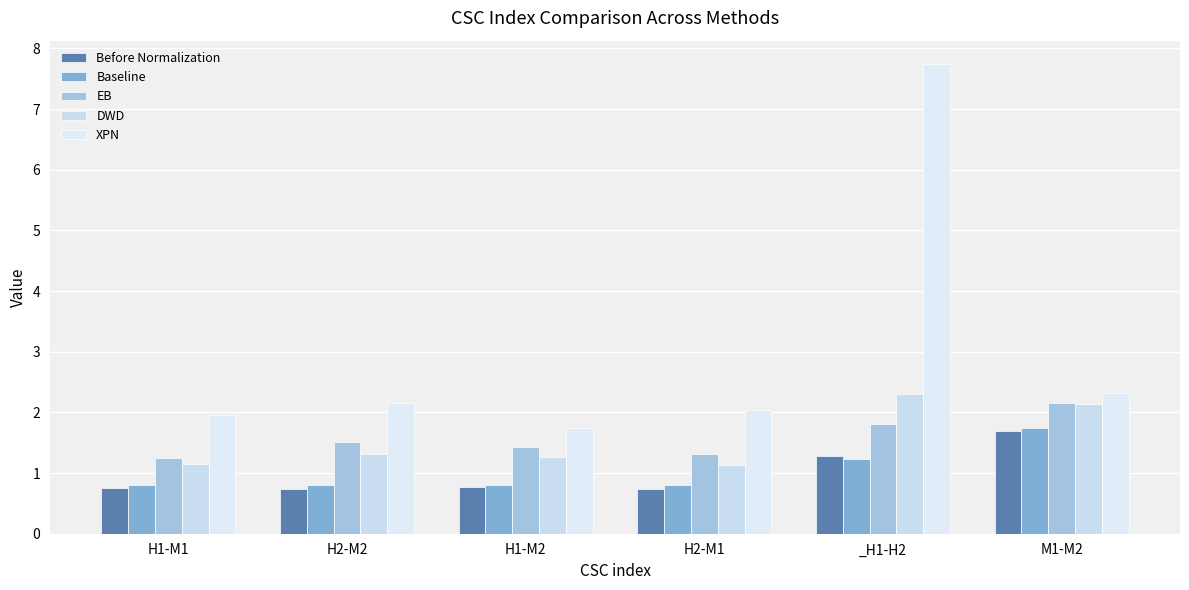

At which category does the chart reach its peak across all series?

_H1-H2